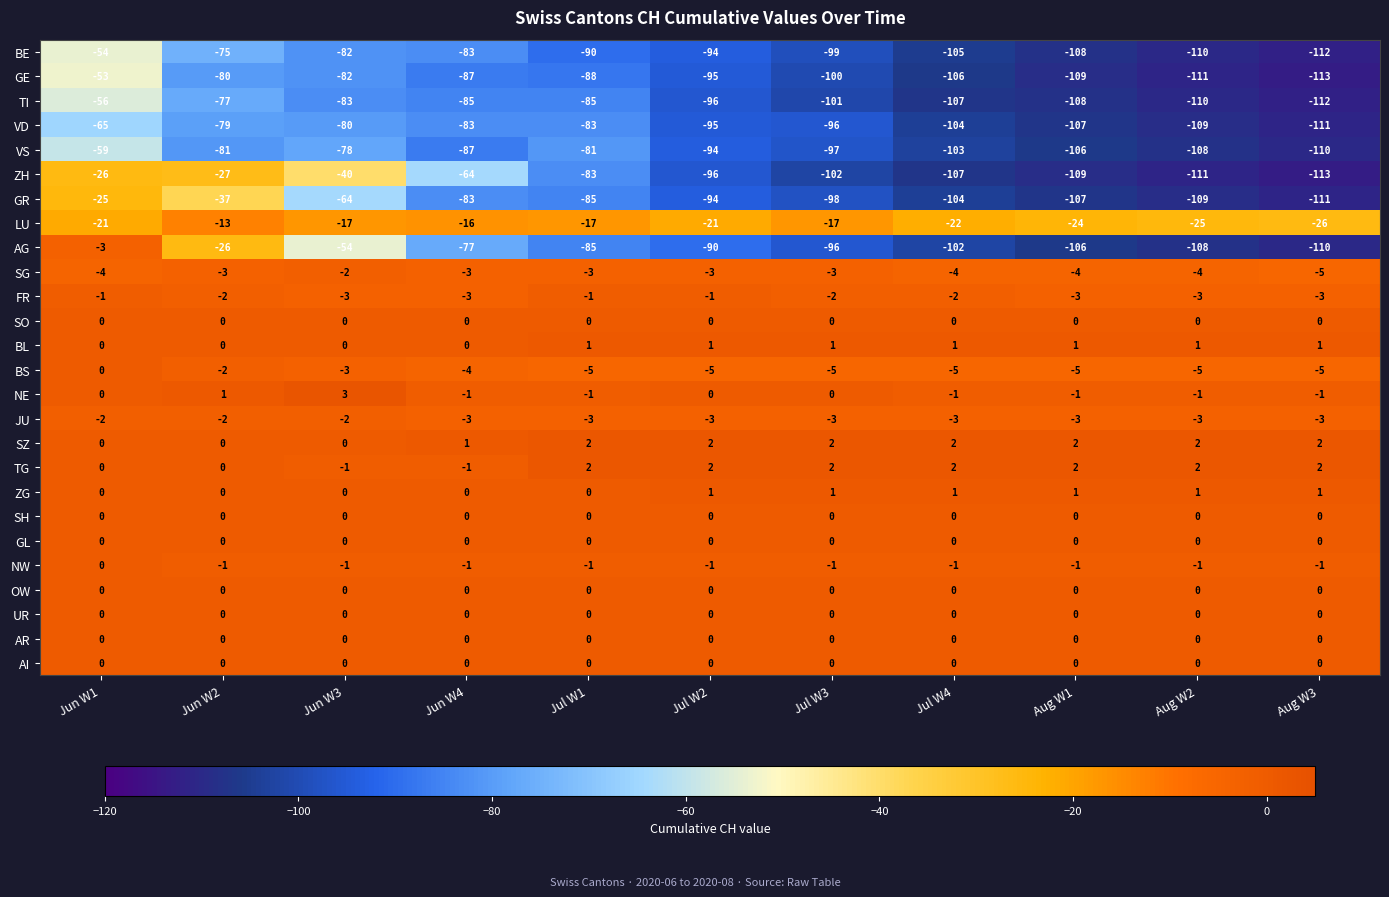

Rank the categories by GE value from lowest to highest.

Aug W3, Aug W2, Aug W1, Jul W4, Jul W3, Jul W2, Jul W1, Jun W4, Jun W3, Jun W2, Jun W1